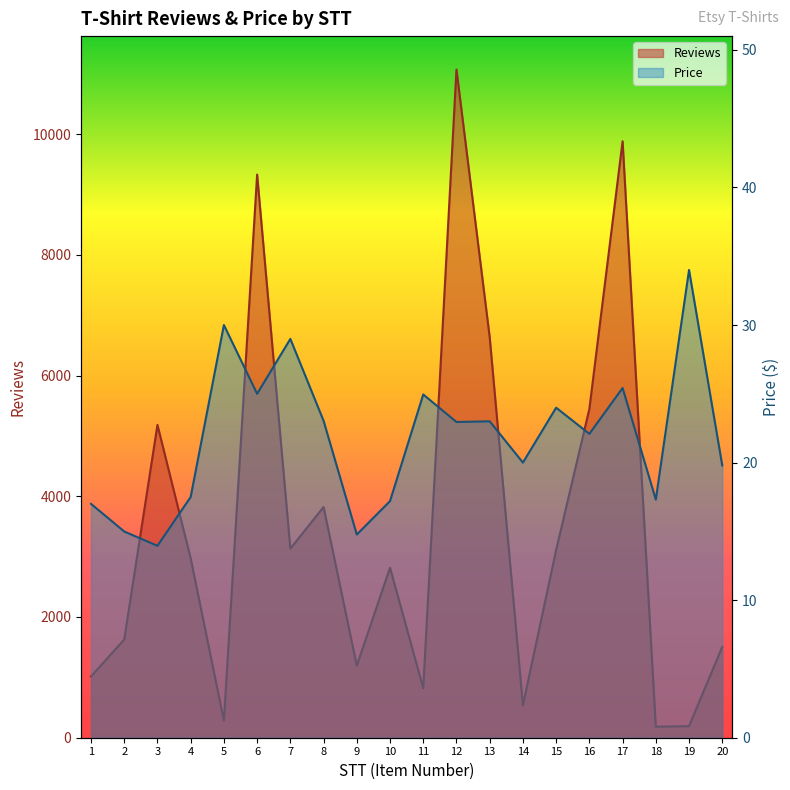

What is the difference between the highest and lowest values at 8?

3799.0